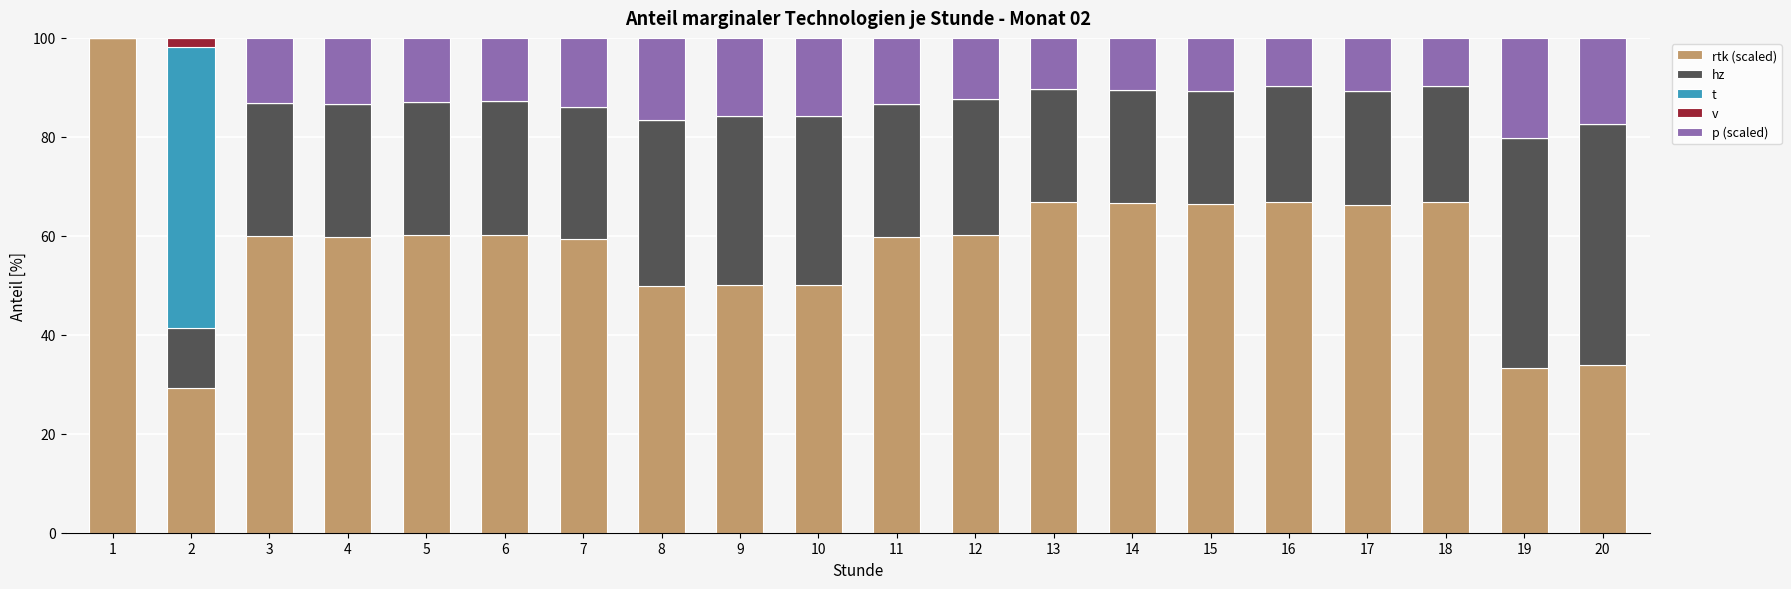

Are the bars grouped side by side (vs. stacked)?

No